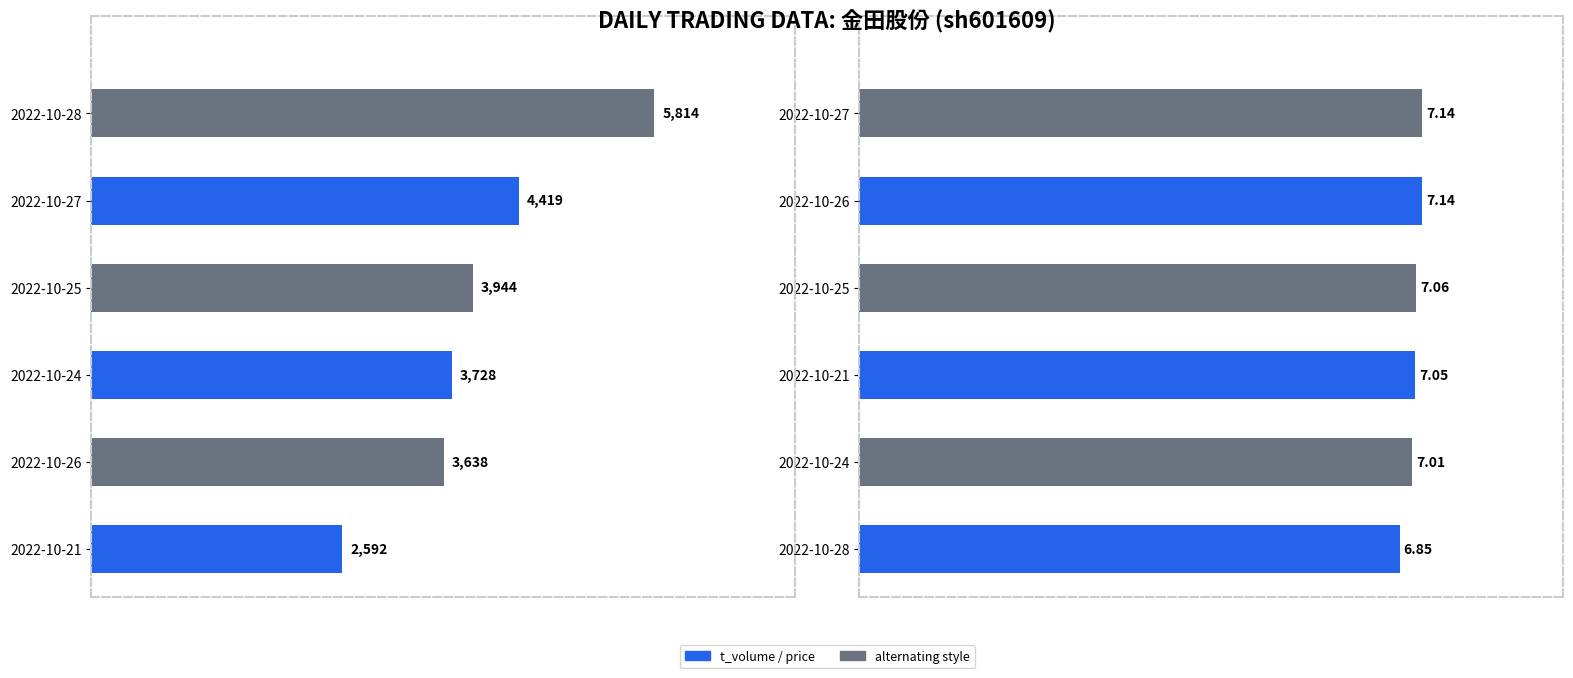

Reading left to right, list all the values displayed in this chart.

t_volume: 2592.0	3638.0	3728.0	3944.0	4419.0	5814.0
price: 6.8	7.0	7.0	7.1	7.1	7.1